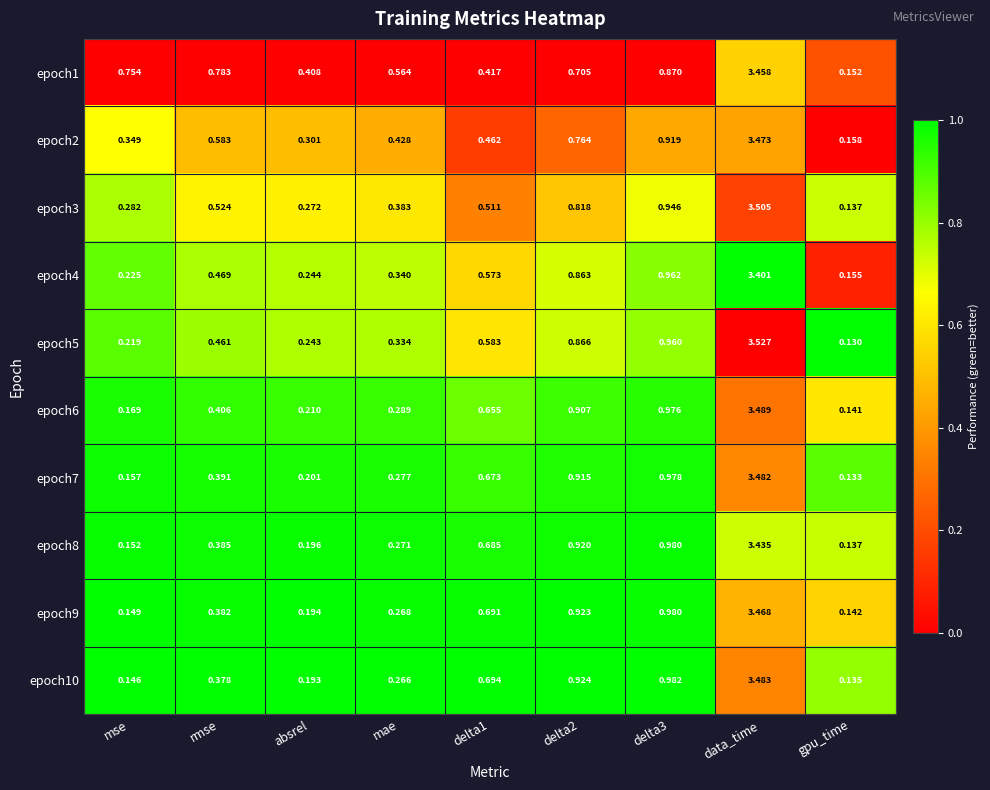

At which category does the chart reach its peak across all series?

data_time